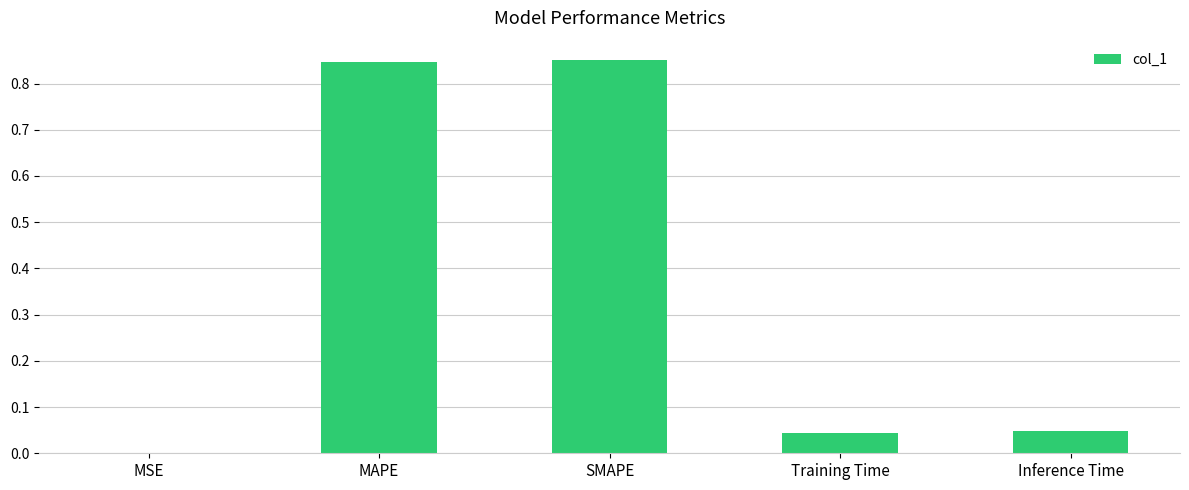

Between MAPE and MSE, which is larger?

MAPE